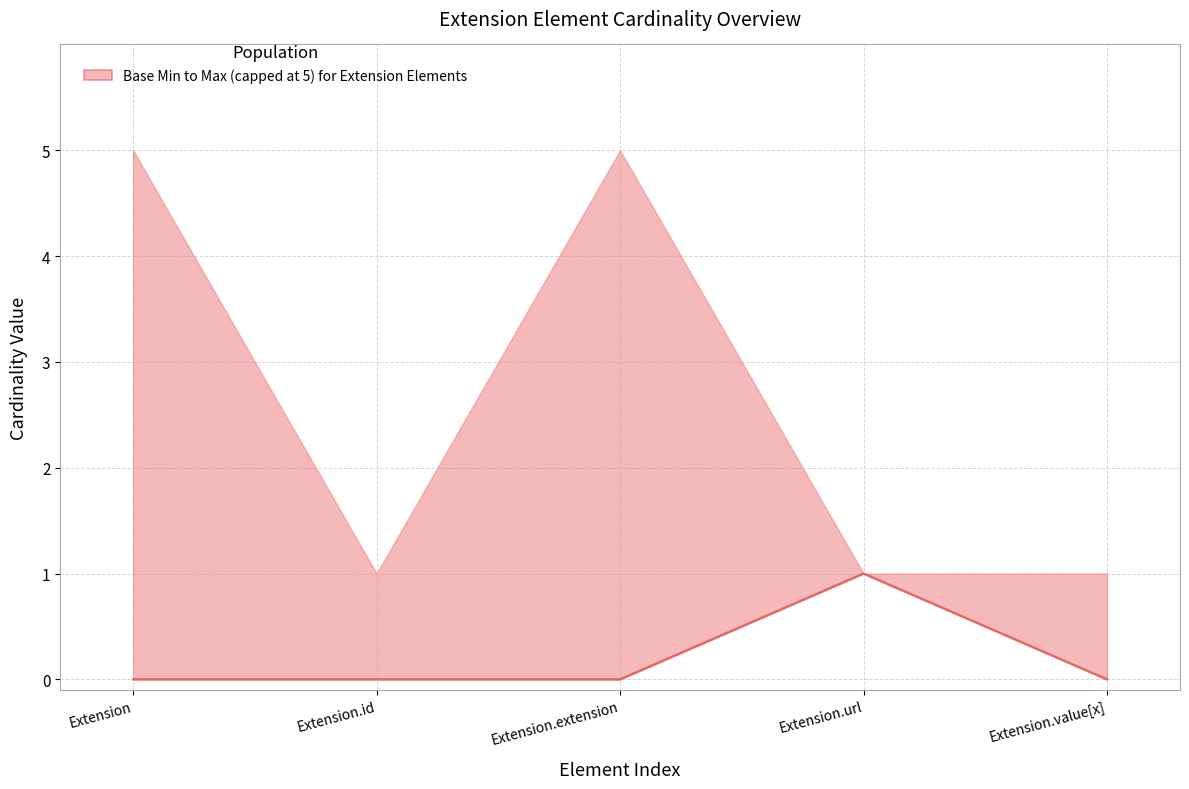

How many values exceed 0?

1